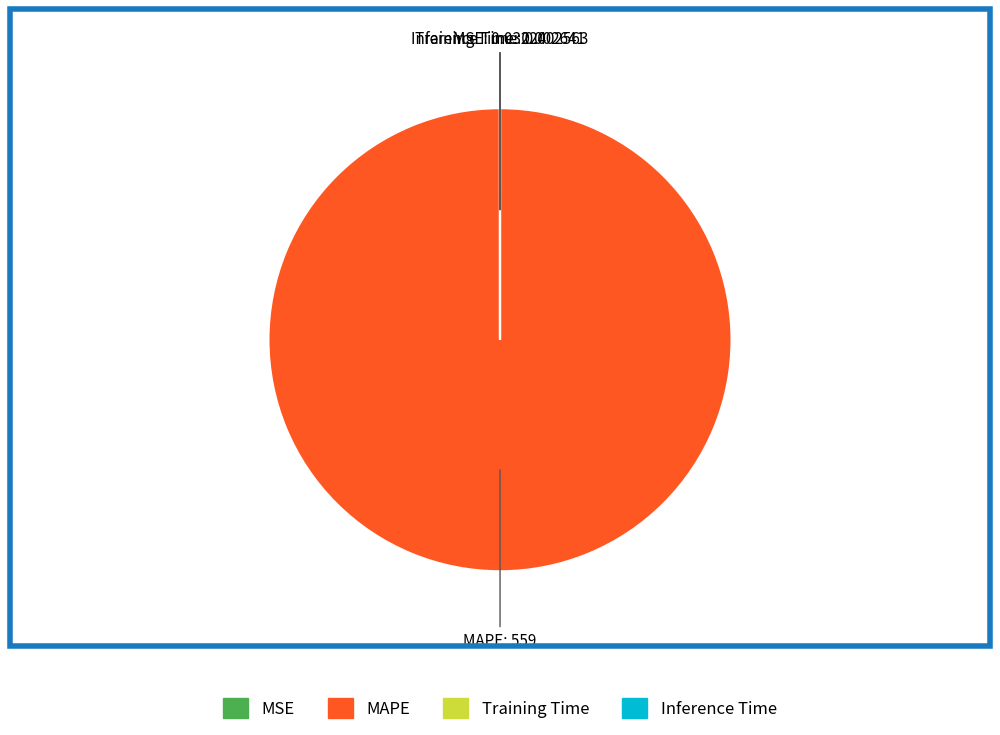

Is MAPE the majority of the pie?

Yes